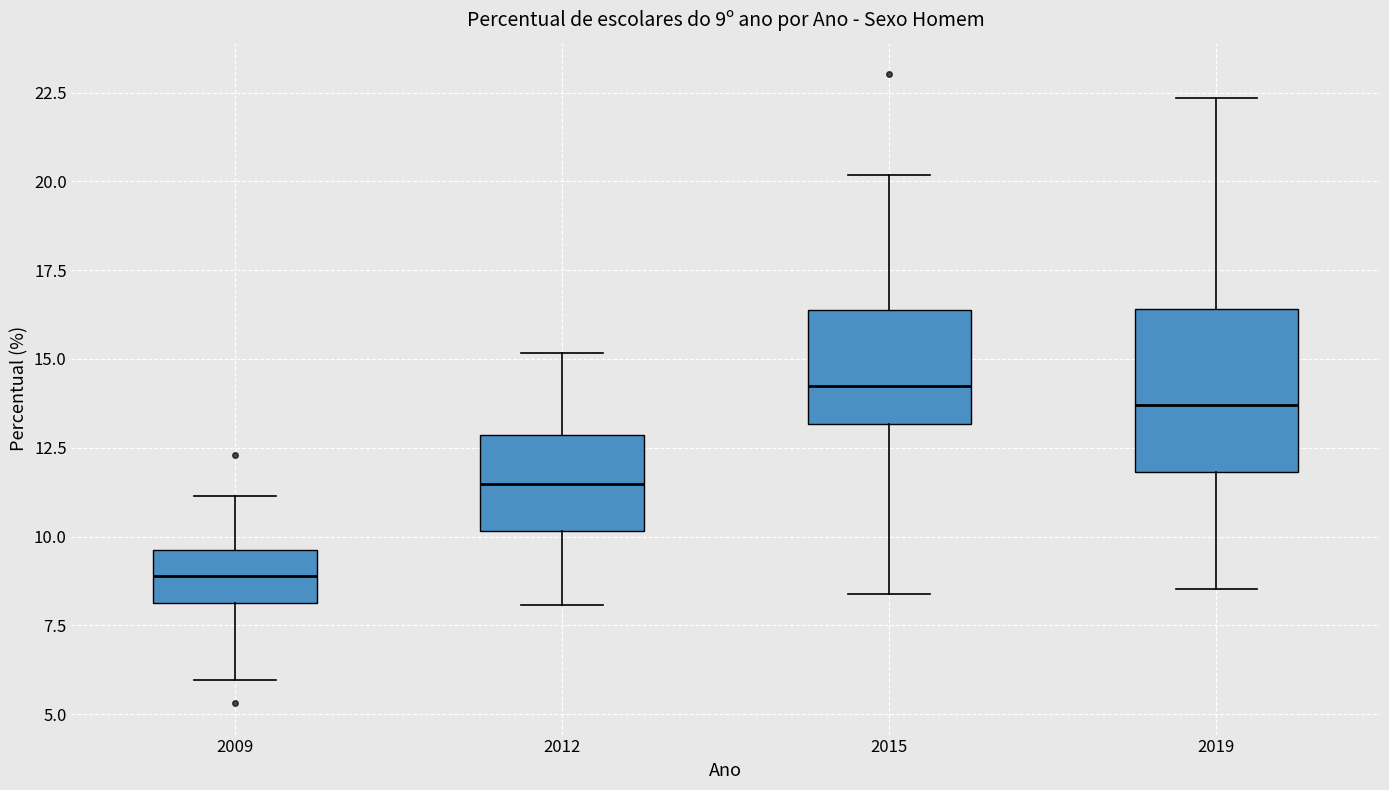

Which box's median line is the lowest?

2009